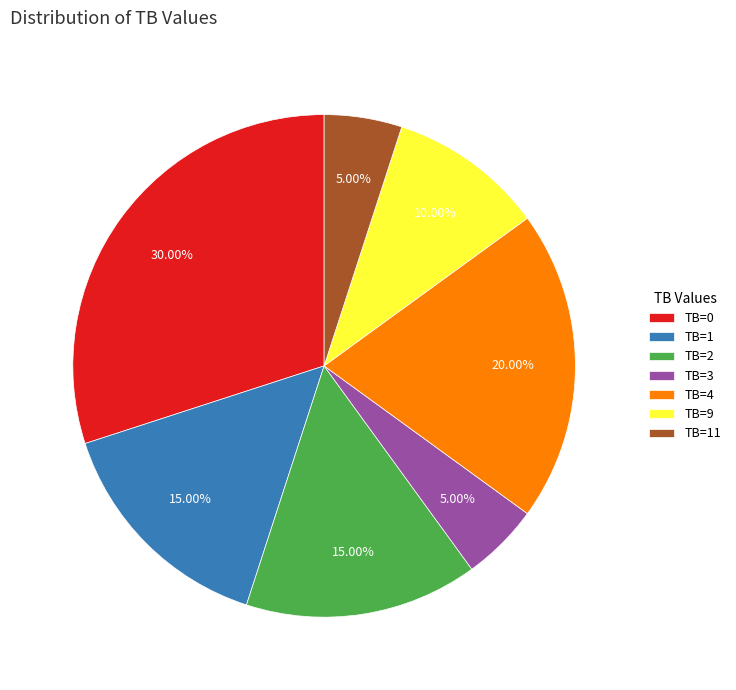

Count the number of slices in the pie.

7